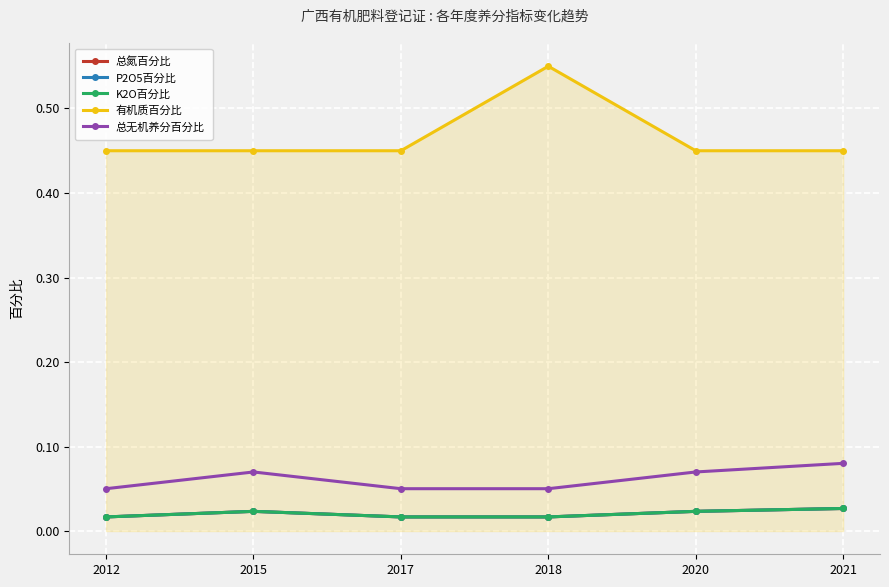

Is it true that 有机质百分比 equals 0.5 at 2021?

True